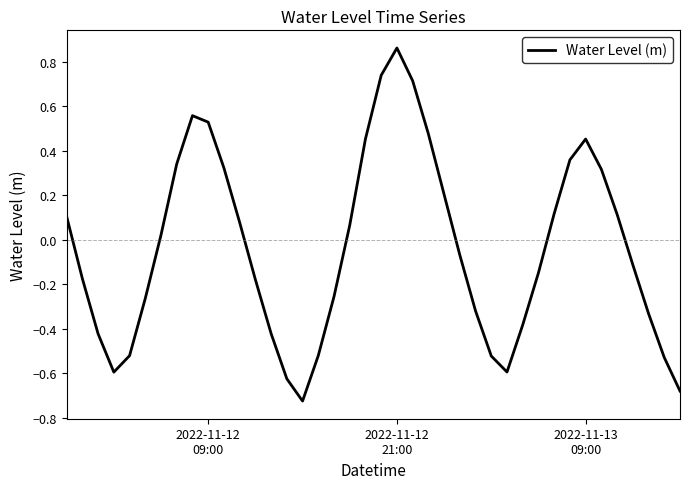

What is the difference between the maximum and minimum values?

1.6